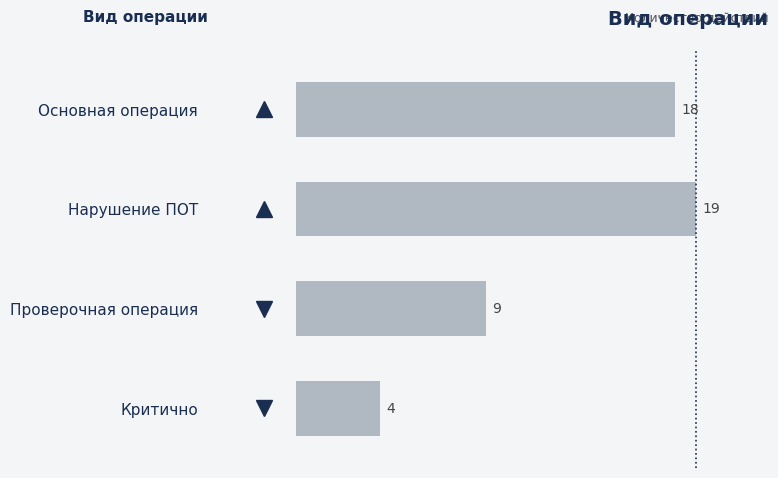

What is the difference between the second highest and second lowest values?

9